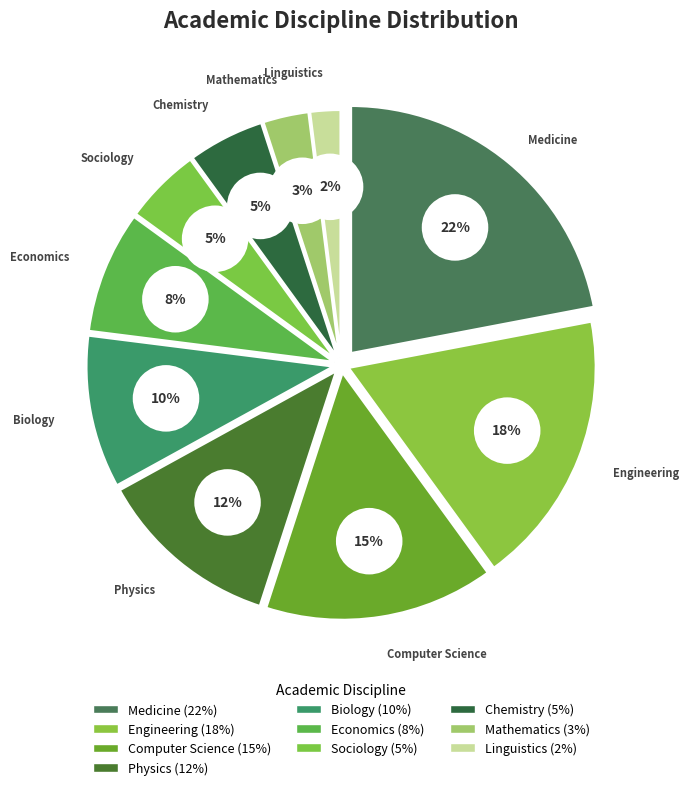

To the nearest percent, what is the average slice percentage?

10%